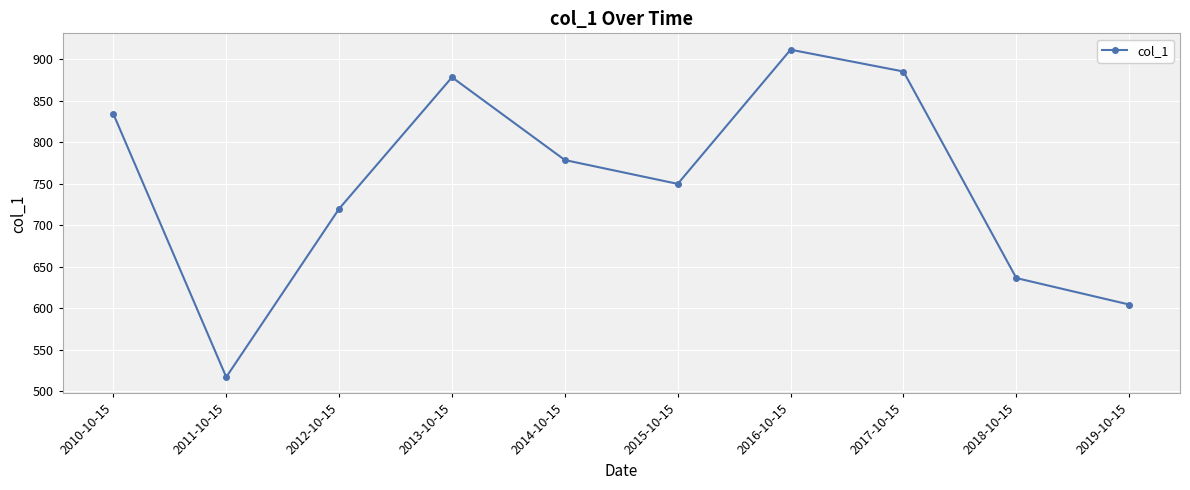

At which label does the data first exceed 778?

2010-10-15